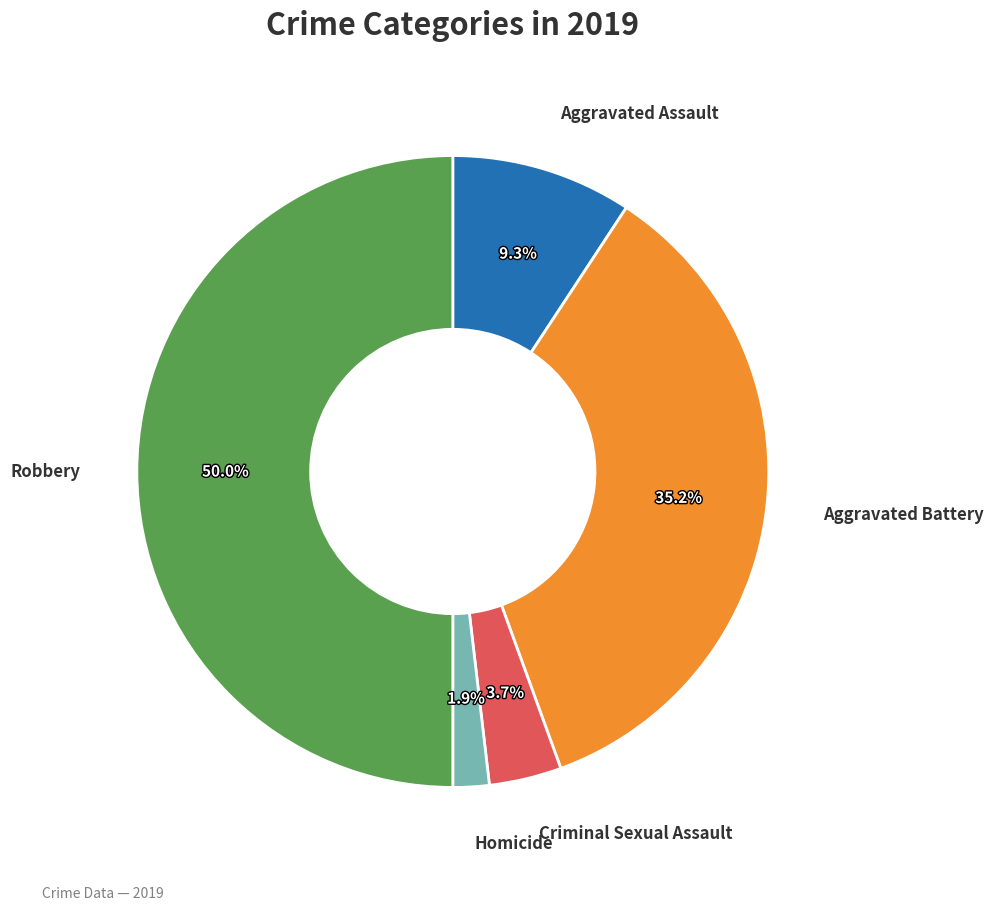

To the nearest percent, what is the difference between the largest and smallest slice percentages?

48%